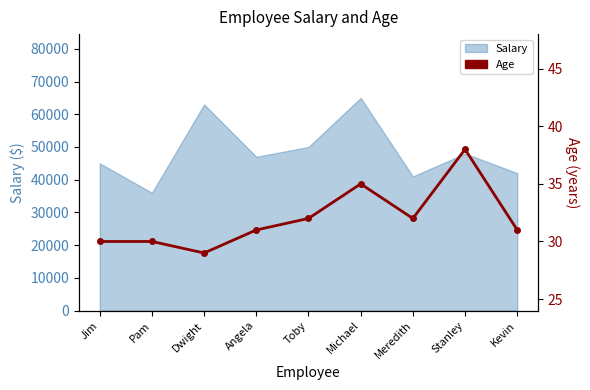

The value at Angela is 31. True or false?

True